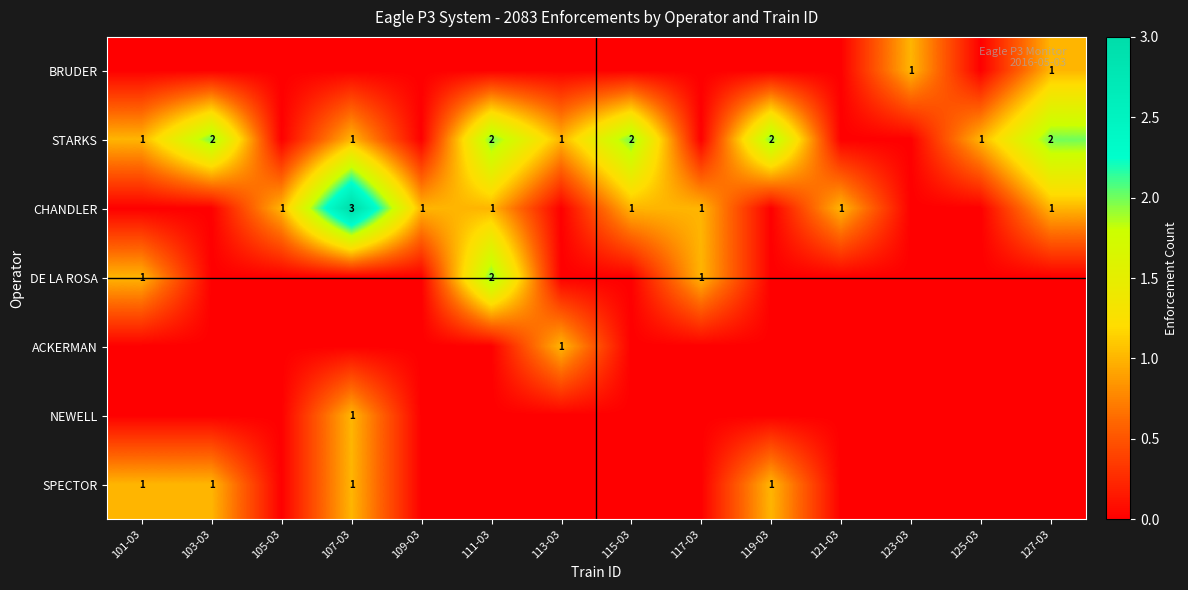

At which category is the sum across all series the highest?

107-03